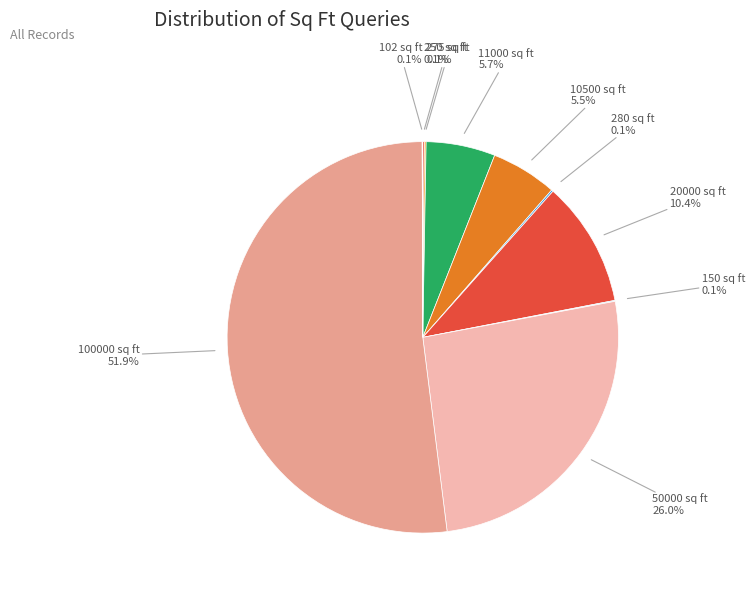

What is the majority slice?

100000 sq ft